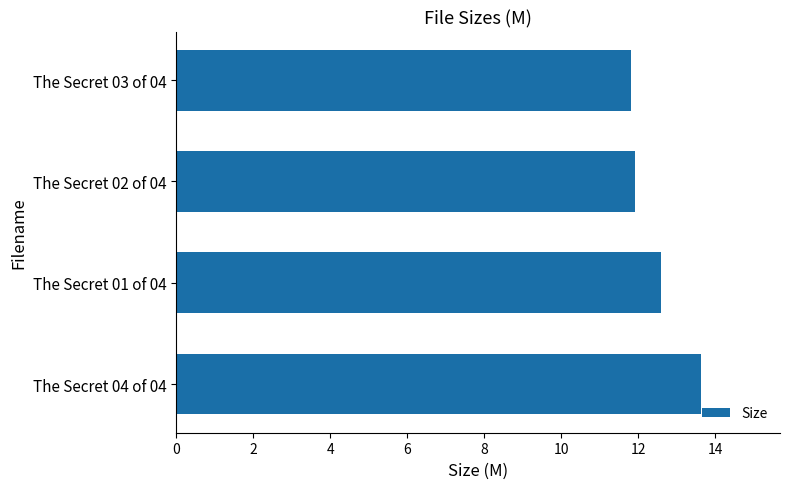

What is the minimum value shown in the chart?

11.8